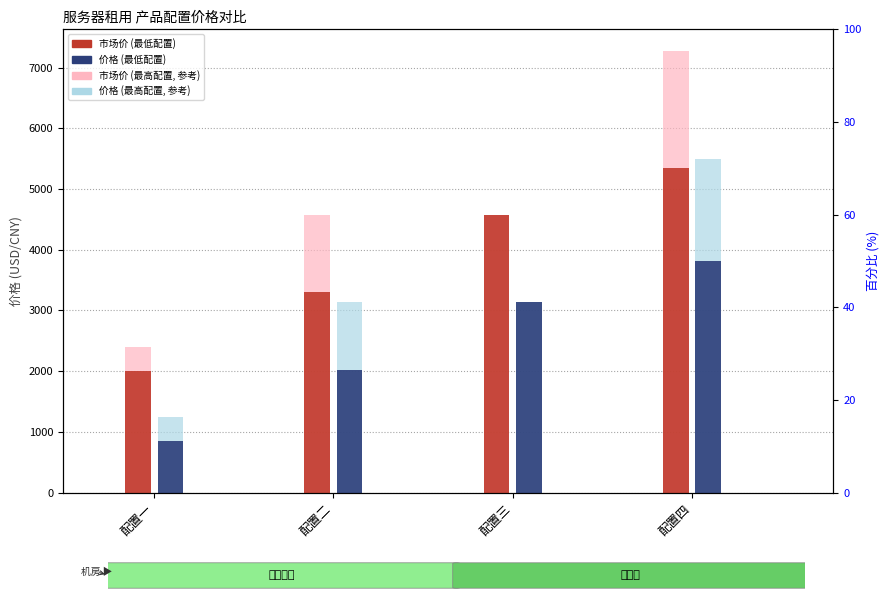

Between 配置一 and 配置三, which is larger?

配置三